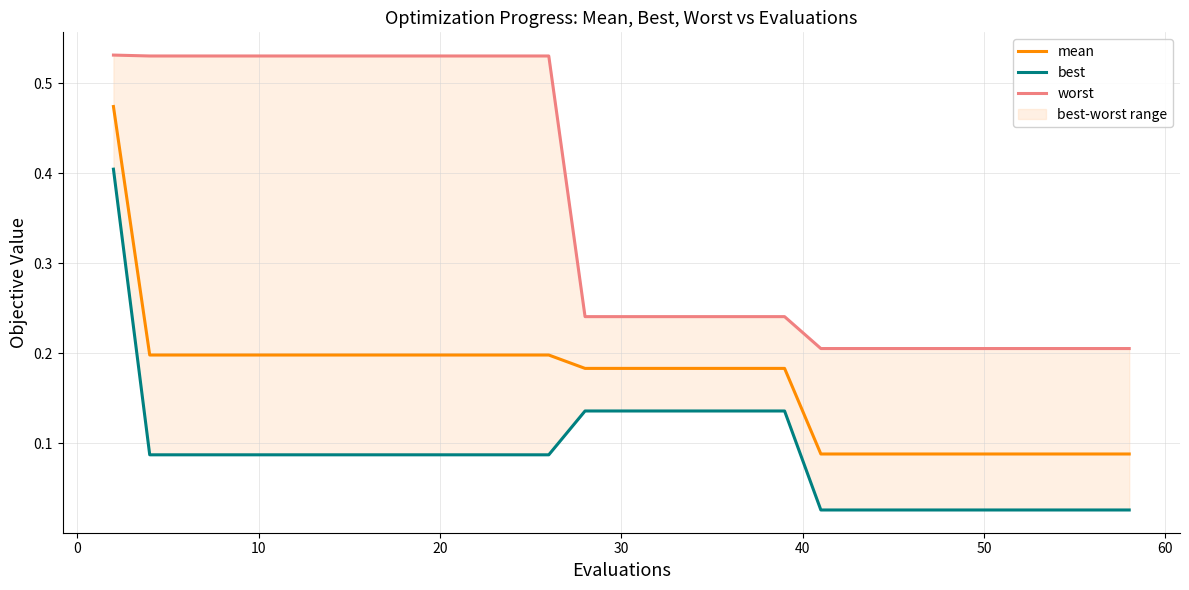

What is the difference between the best values at 25 and 0?

0.1